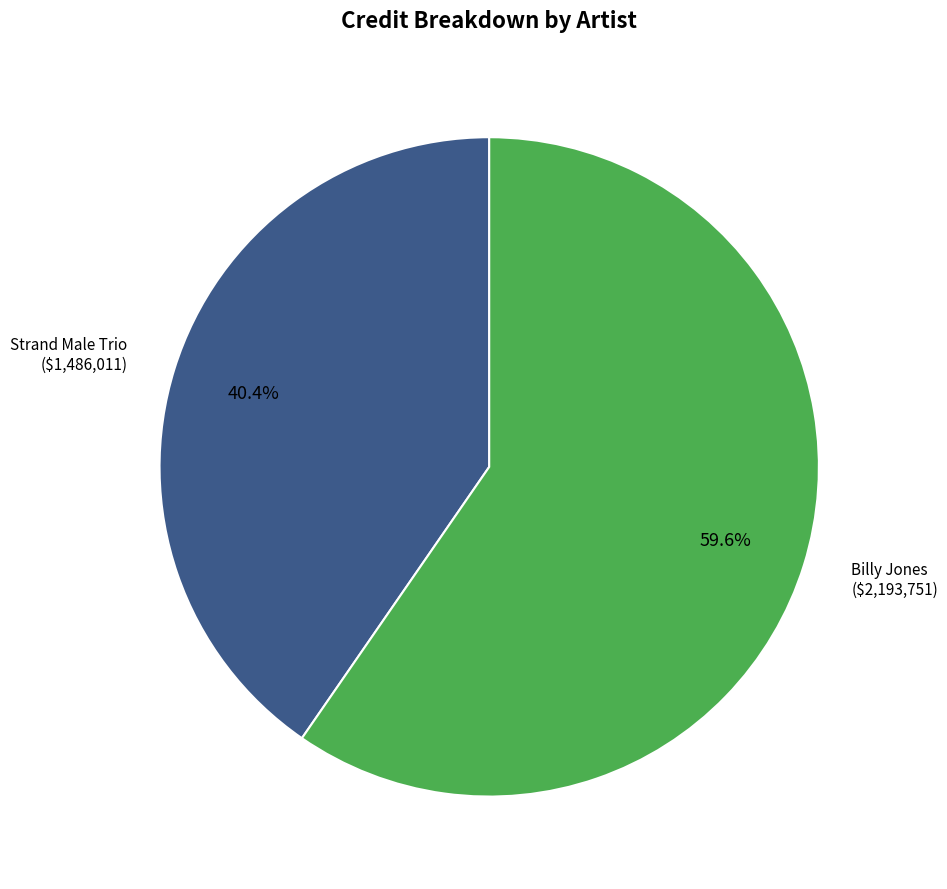

To the nearest percent, what percentage of the pie is Strand Male Trio?

40%